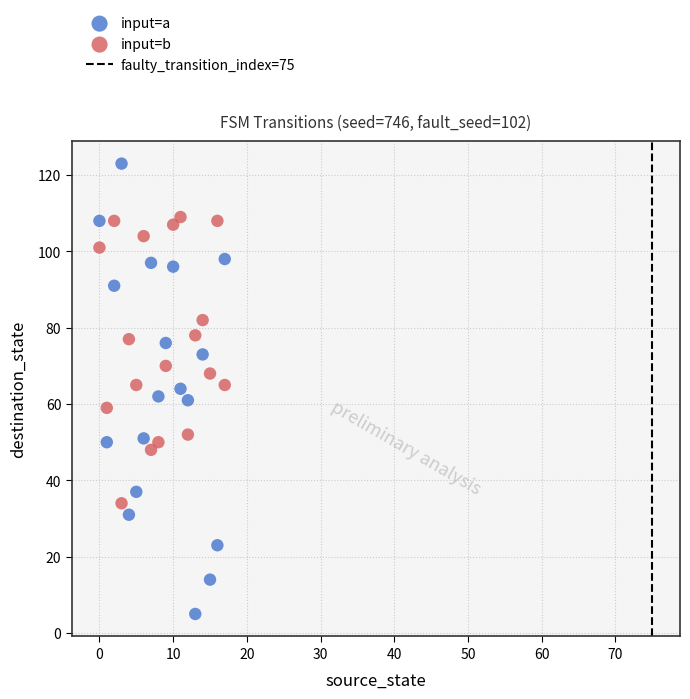

Which series contains the highest Y value?

input=a